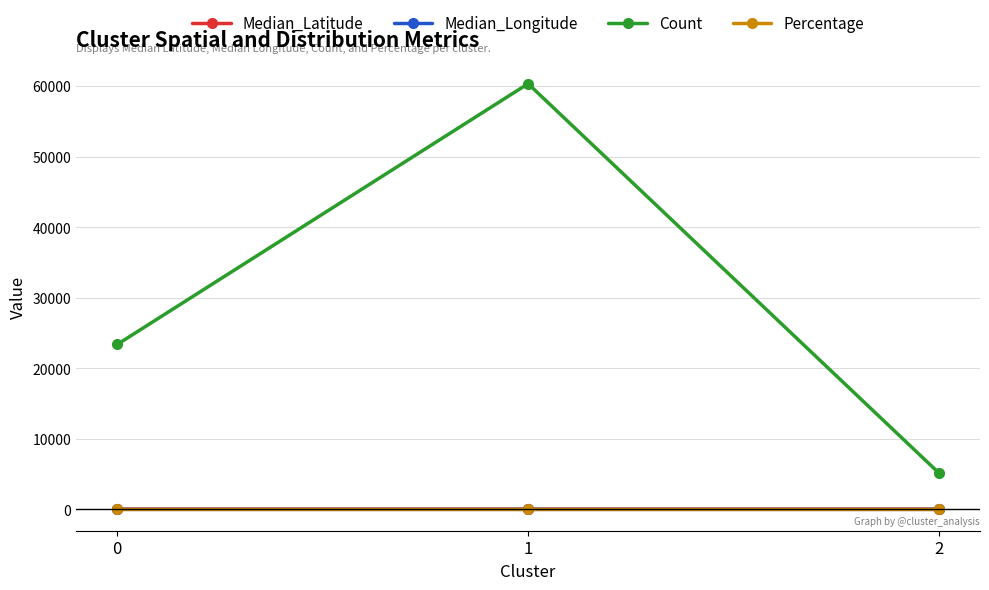

What is the sum of the Percentage values at 1 and 0?

0.7